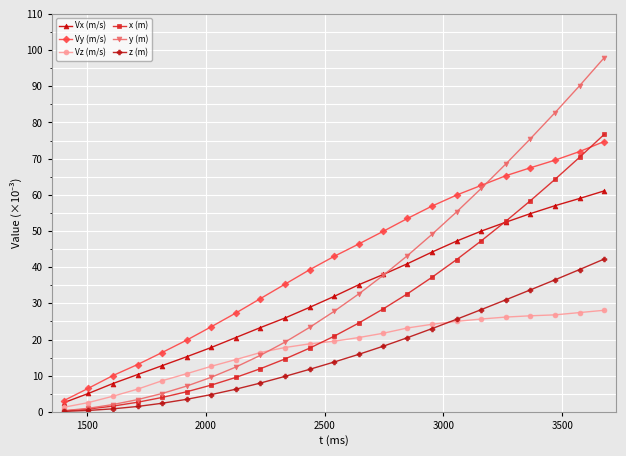

Which series has the largest total across all categories?

Vy (m/s)